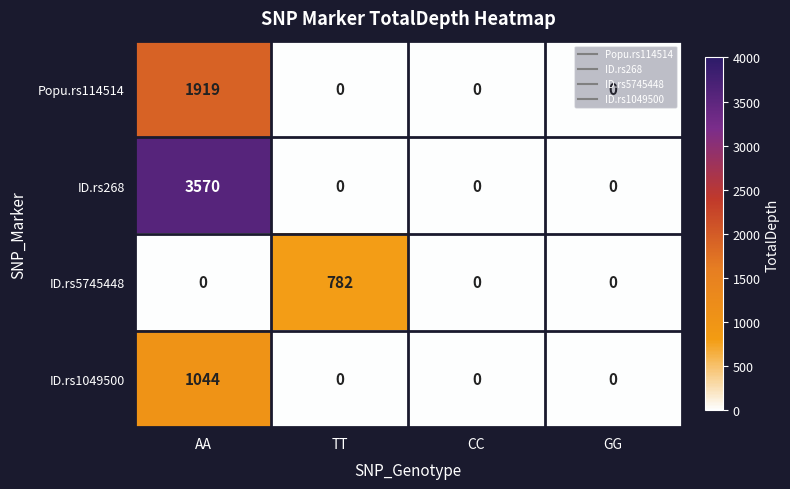

What is the sum of all Popu.rs114514 values?

1919